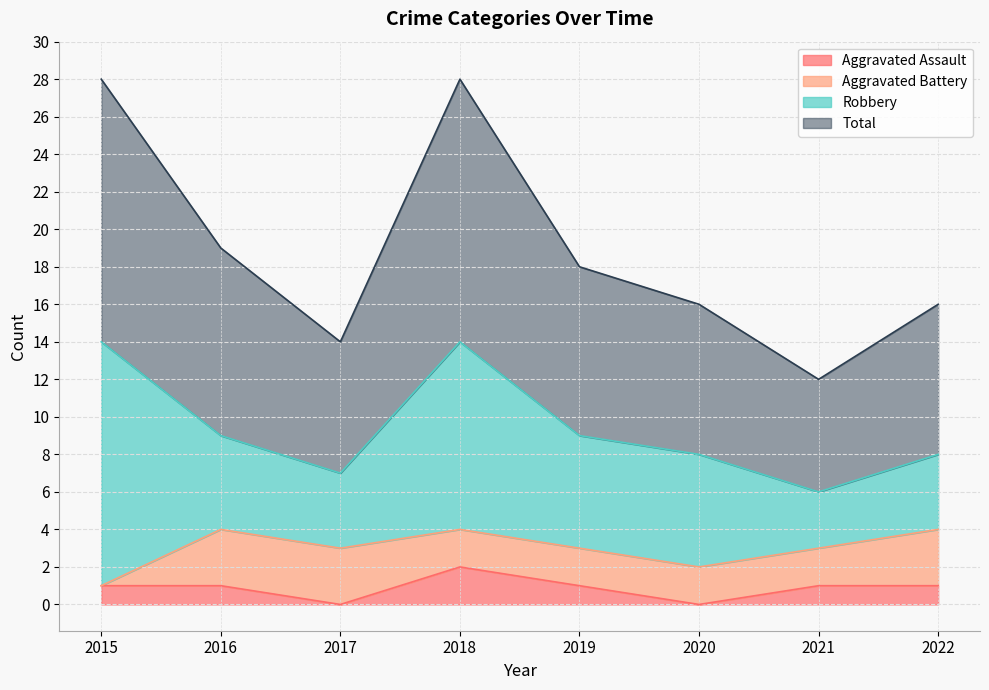

At which label does Aggravated Assault reach its peak?

2018